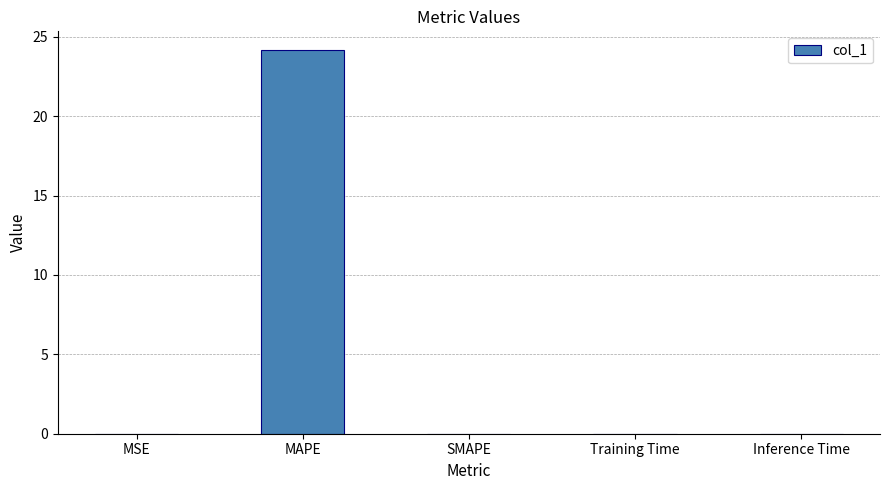

The value at SMAPE is -10.4. True or false?

False